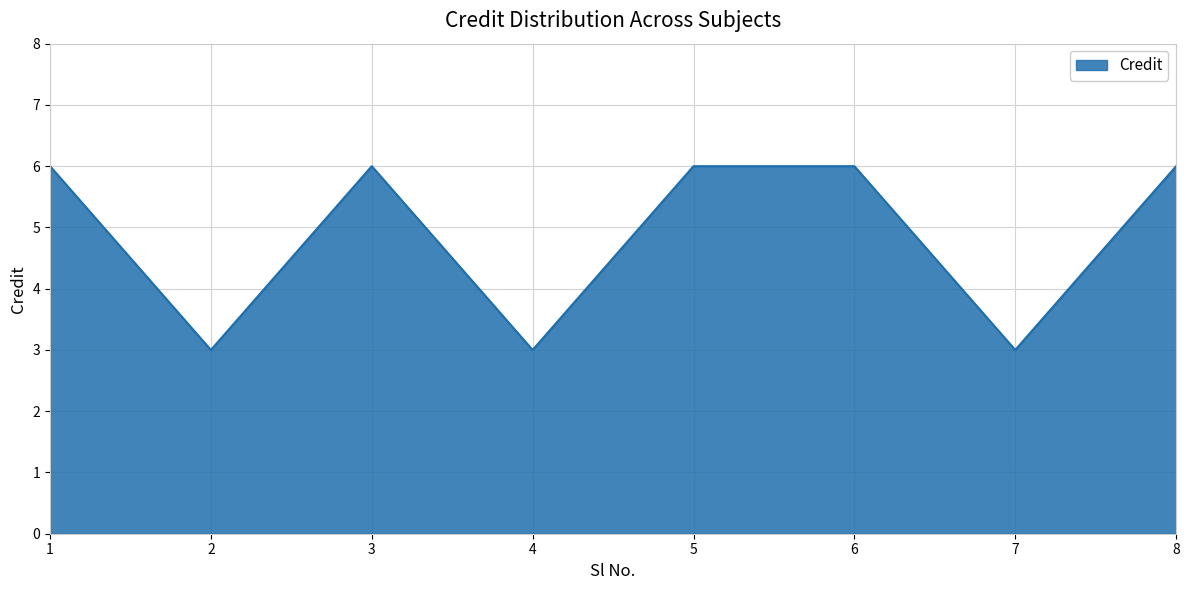

How many interior local valleys (lower than both neighbors) does the data have?

3